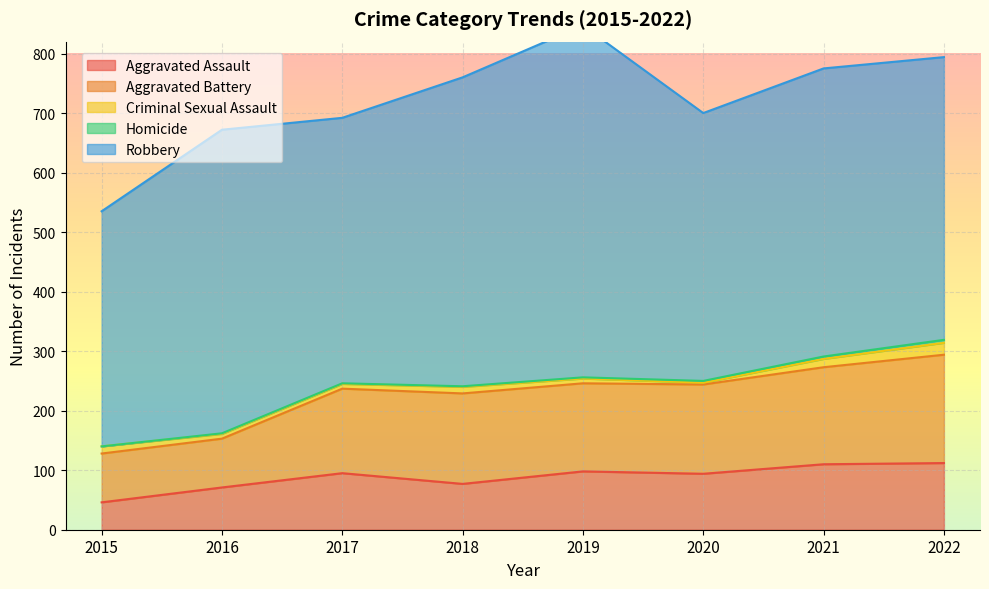

How many data points in Robbery are less than 484?

4